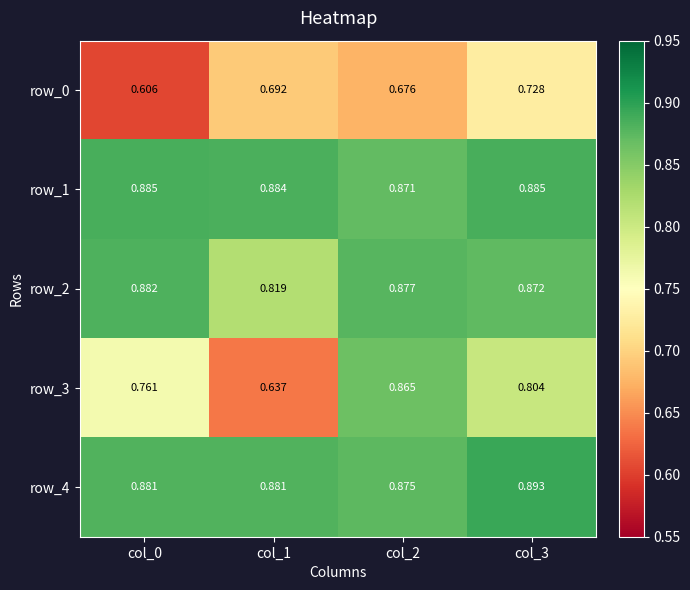

Is the value of row_3 at col_1 greater than the value of row_4 at col_3?

No